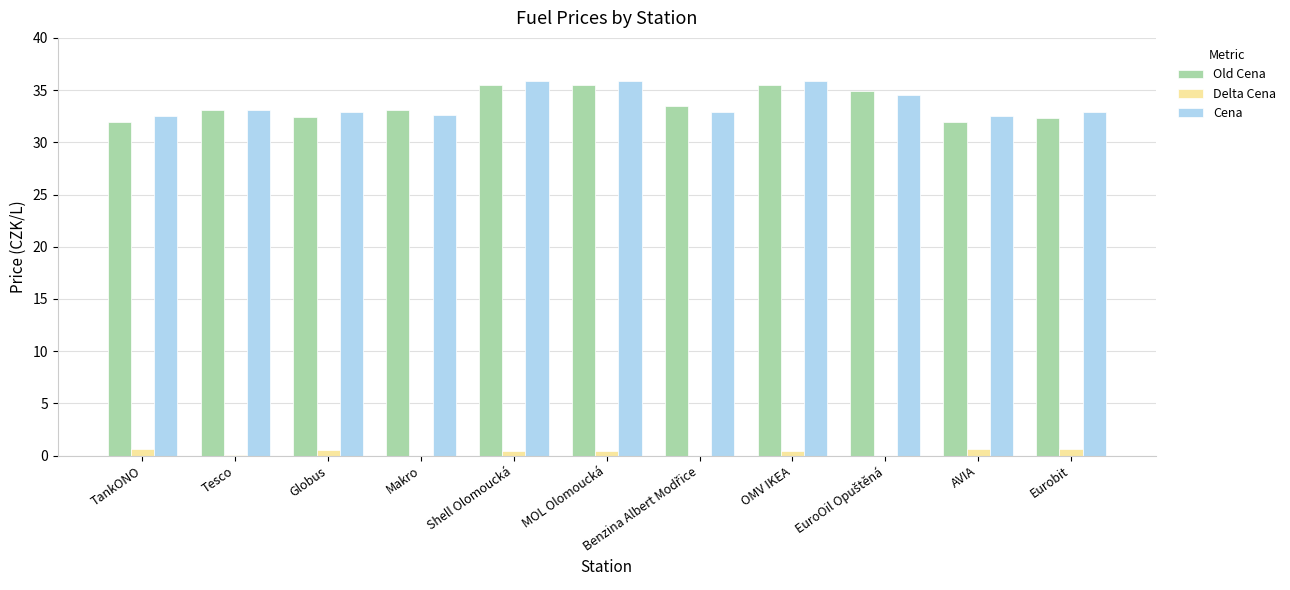

What is the label of the 5th bar from the right?

Benzina Albert Modřice